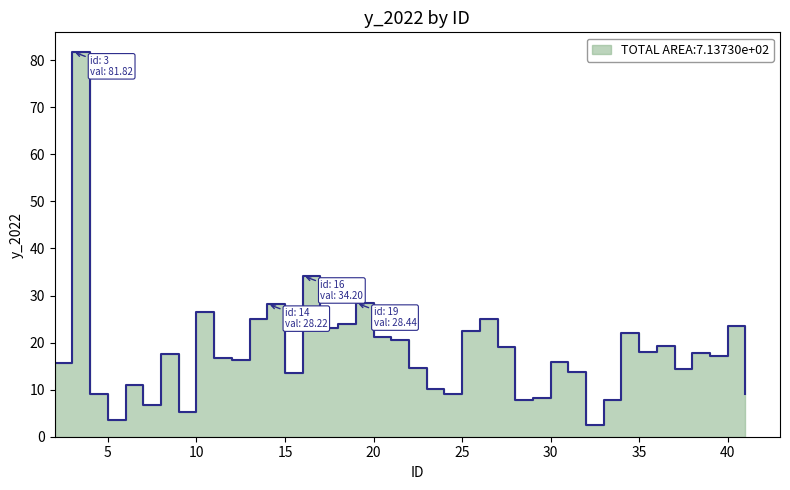

How many series are shown in this chart?

1